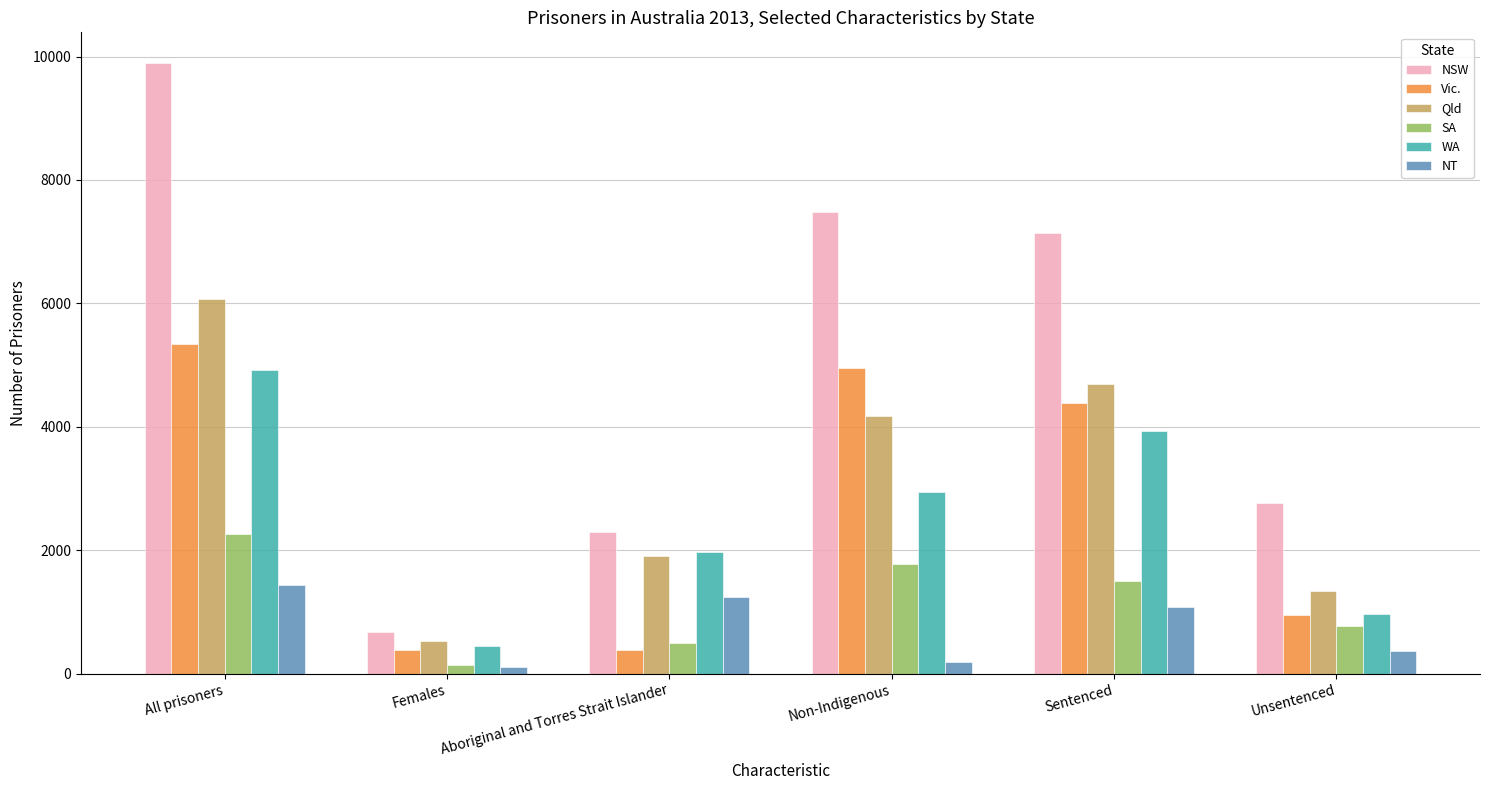

Where does the NT series first go above 1072?

All prisoners